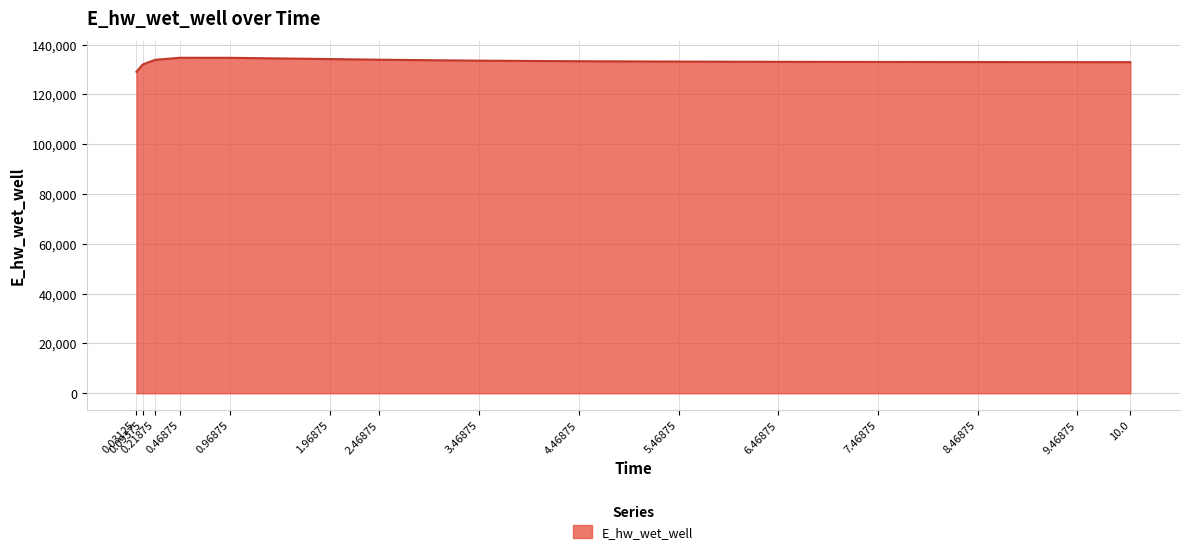

What is the smallest value displayed?

129103.6